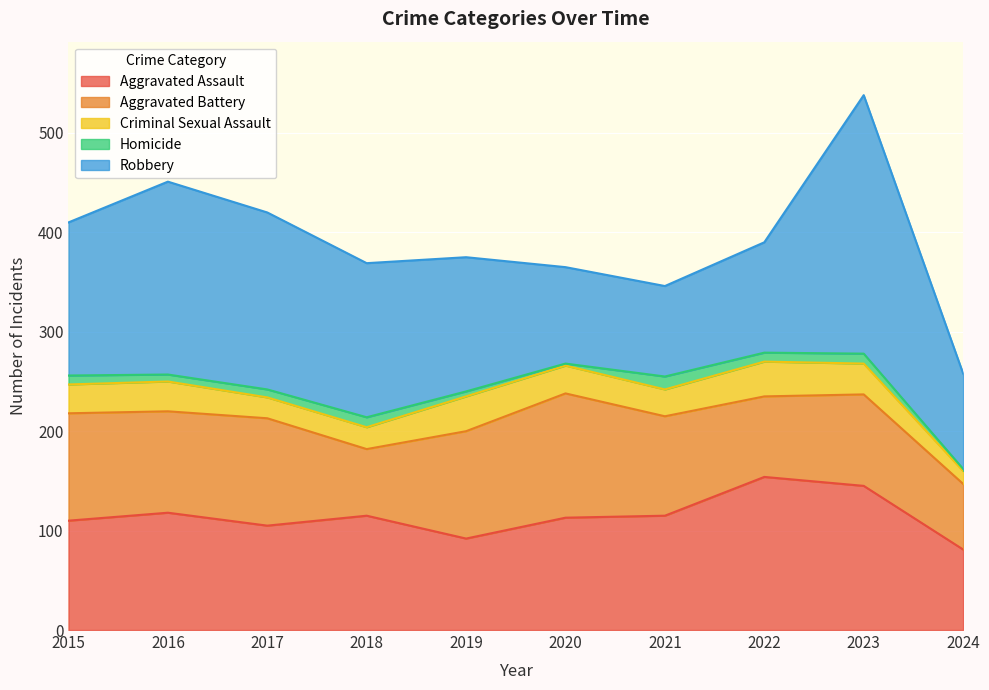

What is the average value of the Criminal Sexual Assault series?

27